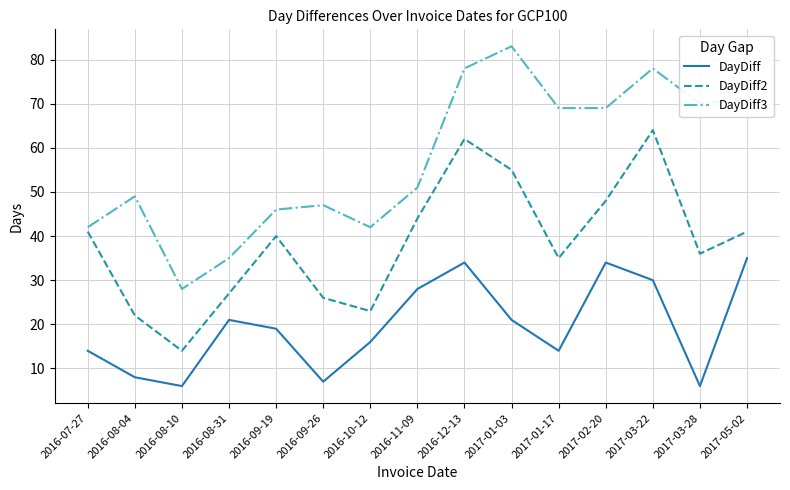

What position from the left is 2016-08-10?

3